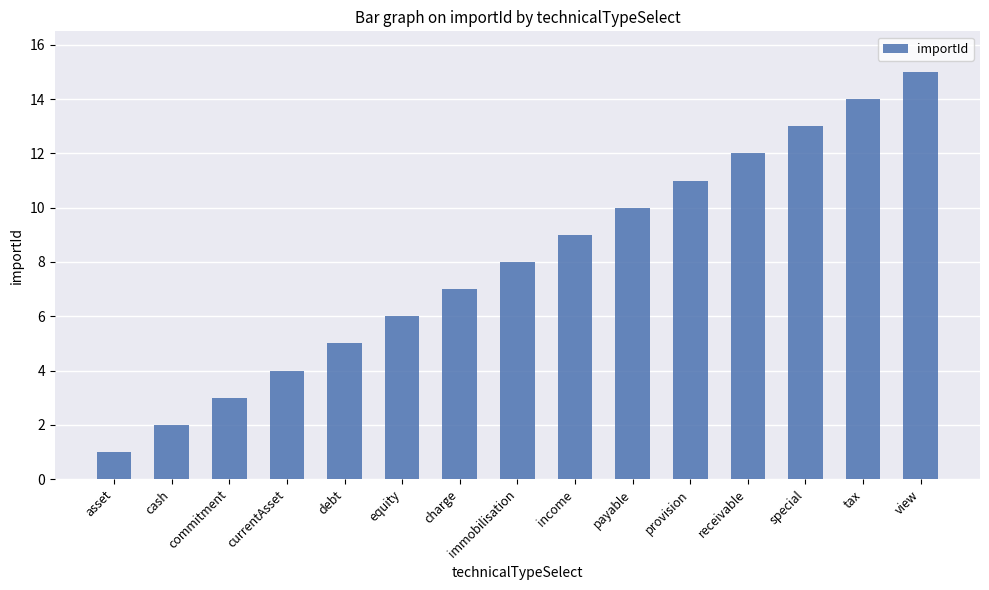

Between tax and equity, which is larger?

tax